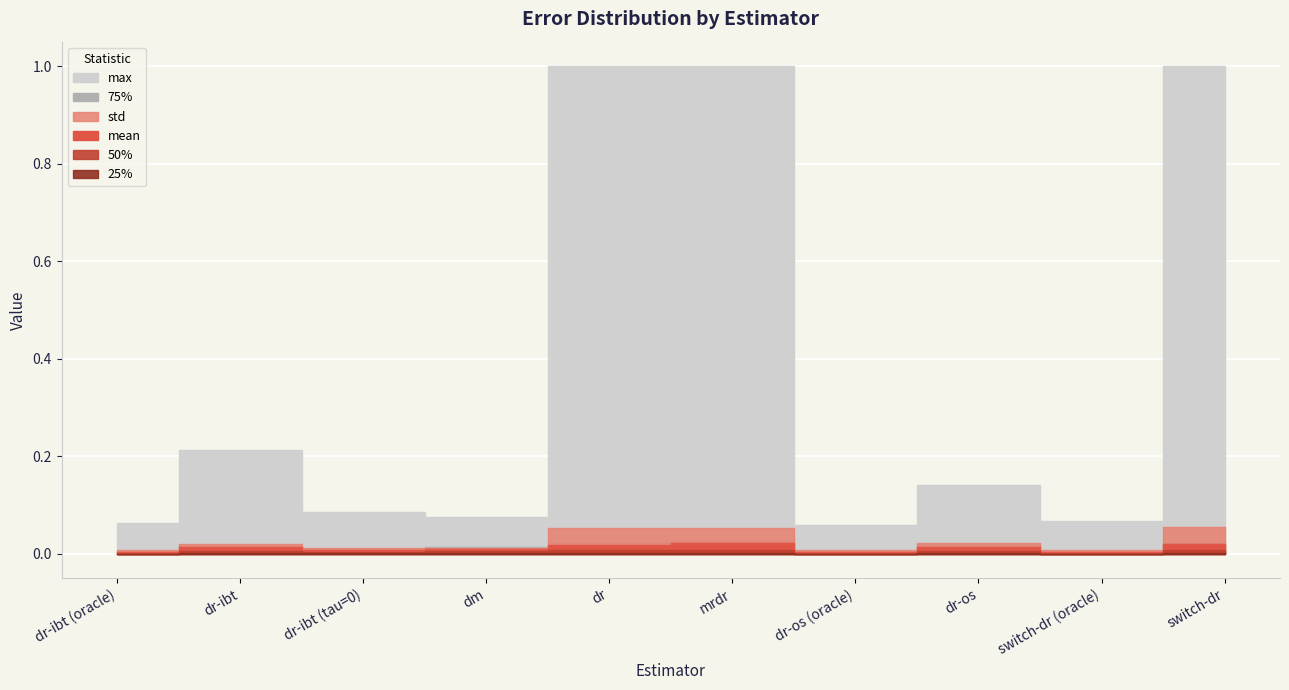

True or false: 50% and 25% cross at least once.

False